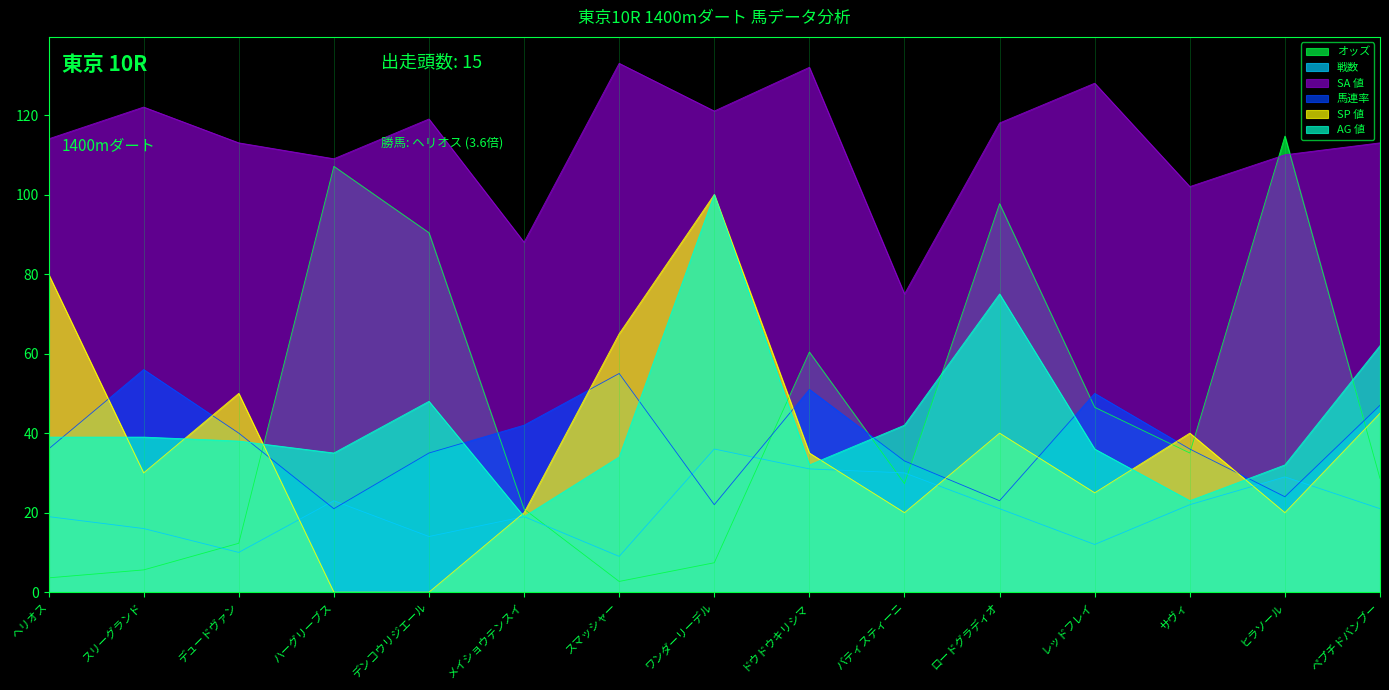

What is the value of the AG 値 point at the 8th from the left?

100.0